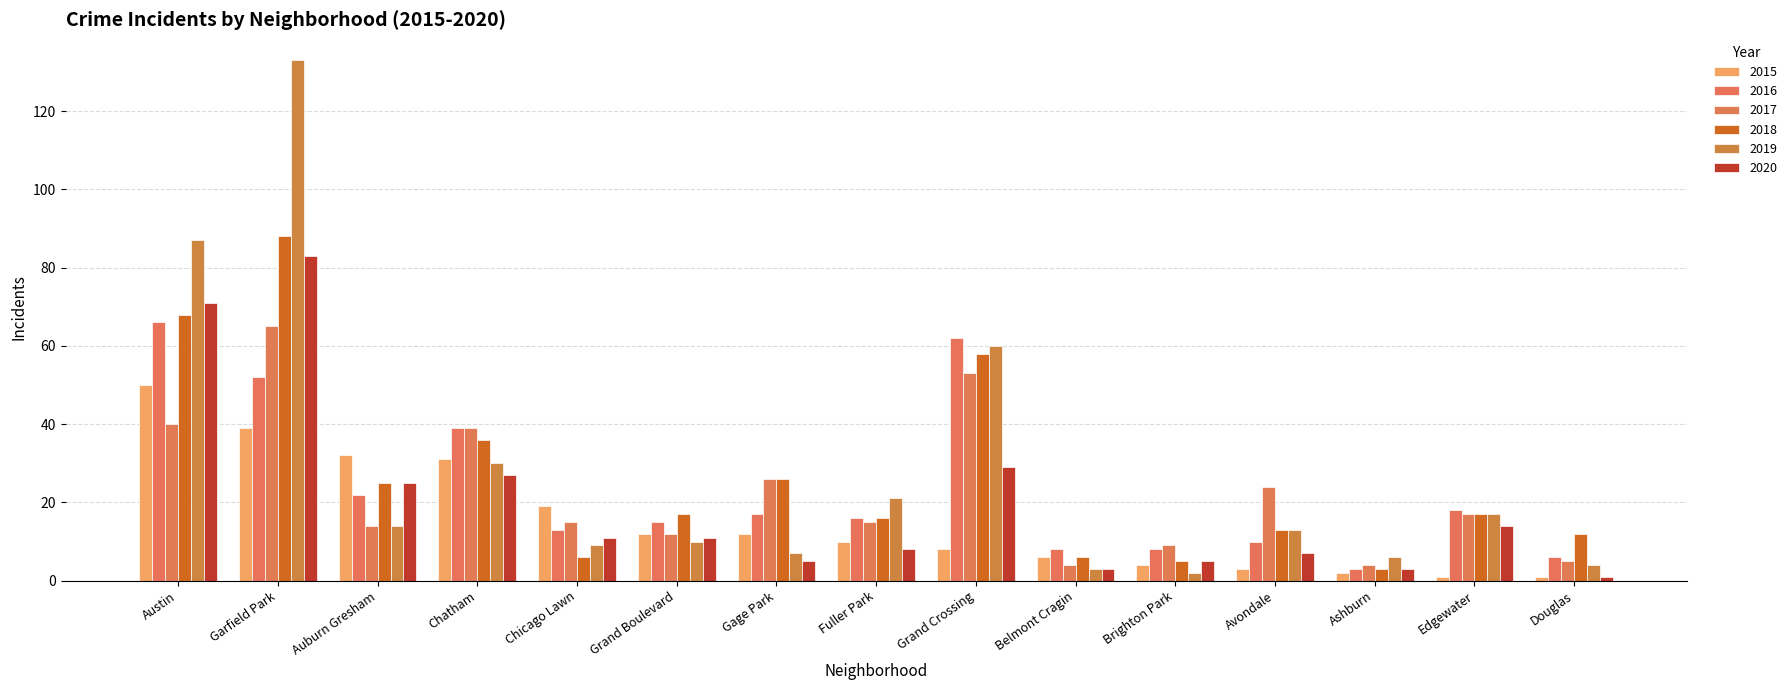

Are the bars grouped side by side (vs. stacked)?

Yes